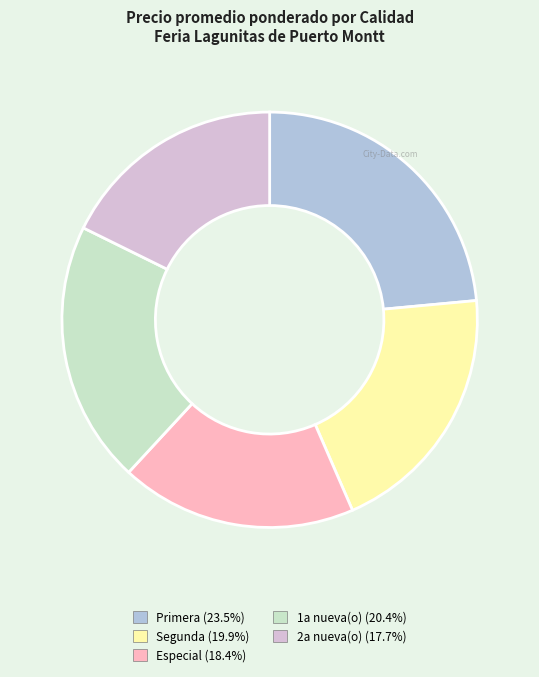

Is there a majority slice in this chart?

No